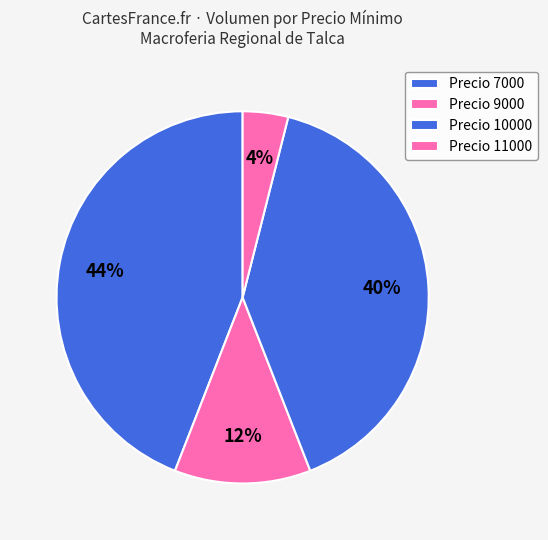

Is there a majority slice in this chart?

No